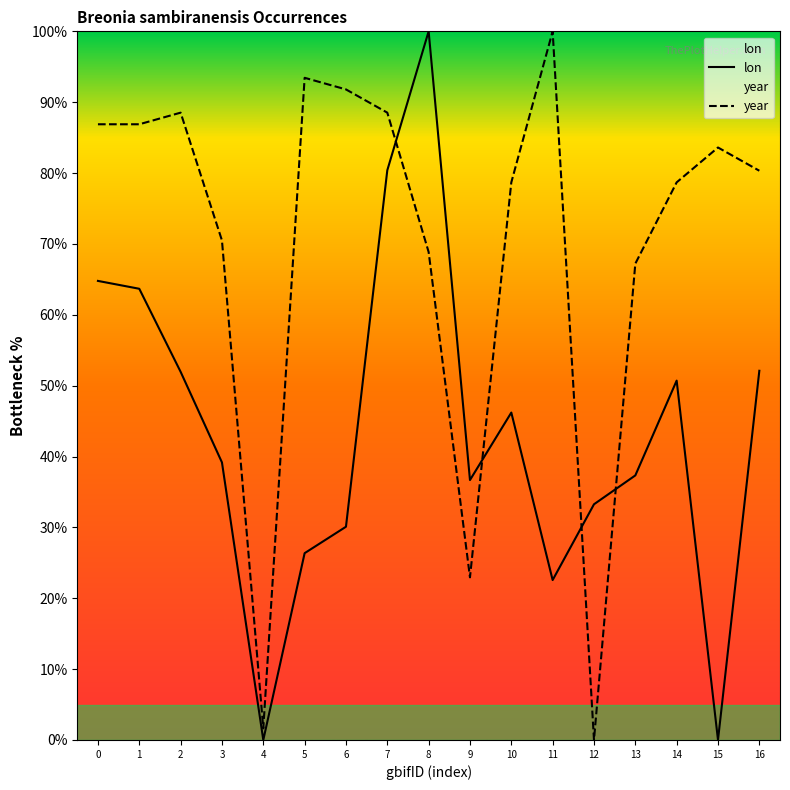

Reading left to right, list all the values displayed in this chart.

lon: 64.8	63.7	52.0	39.2	0.0	26.4	30.1	80.4	100.0	36.7	46.2	22.6	33.3	37.3	50.7	0.0	52.1
year: 86.9	86.9	88.5	70.5	1.6	93.4	91.8	88.5	68.9	23.0	78.7	100.0	0.0	67.2	78.7	83.6	80.3